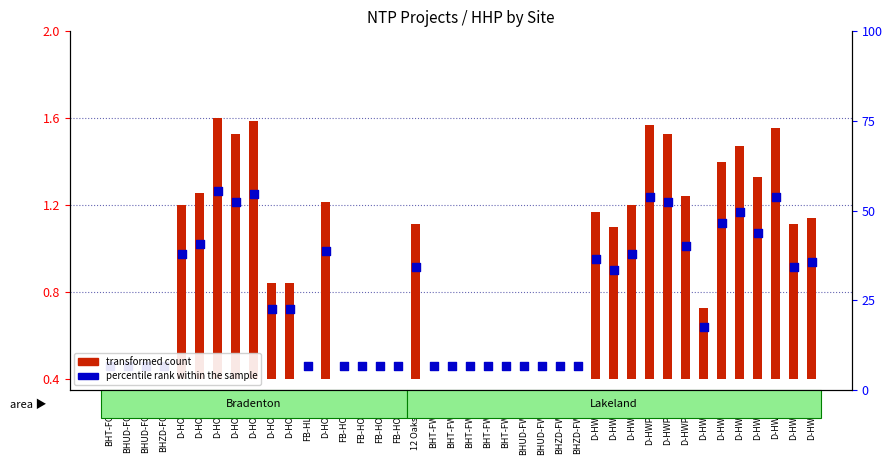

Which series contains the lowest Y value?

transformed count